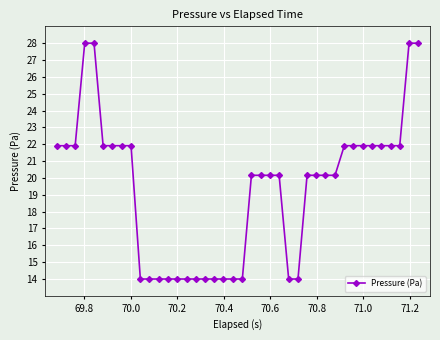

What is the smallest value displayed?

14.0